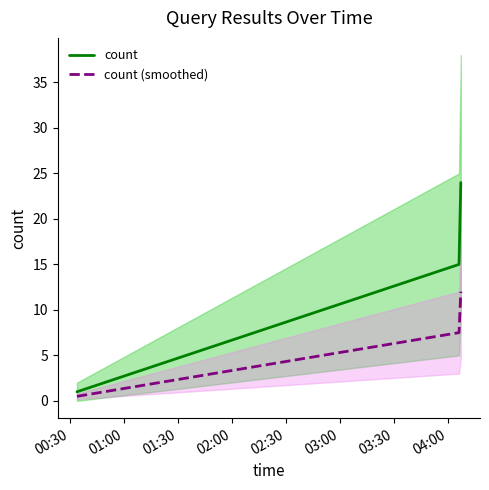

How many lines are shown in the chart?

2